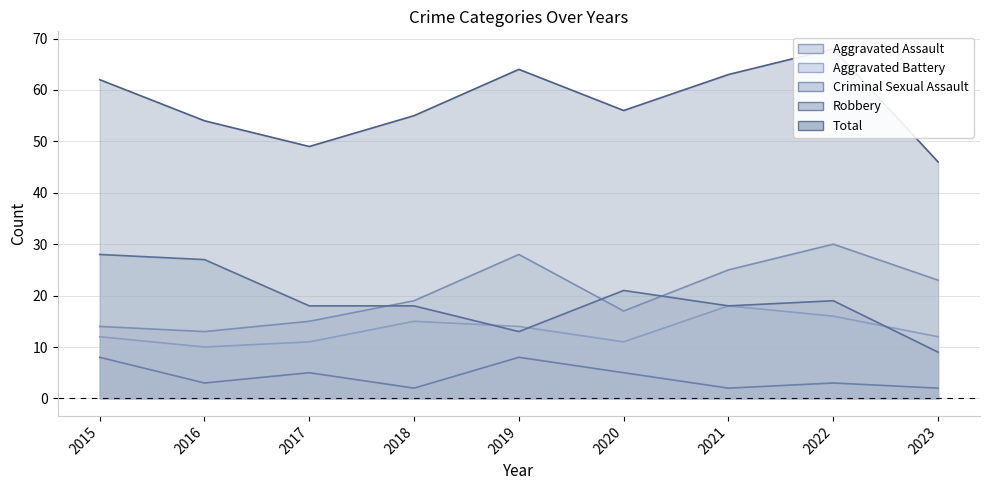

Reading left to right, list all the values displayed in this chart.

Aggravated Assault: 2015=14	2016=13	2017=15	2018=19	2019=28	2020=17	2021=25	2022=30	2023=23
Aggravated Battery: 2015=12	2016=10	2017=11	2018=15	2019=14	2020=11	2021=18	2022=16	2023=12
Criminal Sexual Assault: 2015=8	2016=3	2017=5	2018=2	2019=8	2020=5	2021=2	2022=3	2023=2
Robbery: 2015=28	2016=27	2017=18	2018=18	2019=13	2020=21	2021=18	2022=19	2023=9
Total: 2015=62	2016=54	2017=49	2018=55	2019=64	2020=56	2021=63	2022=68	2023=46